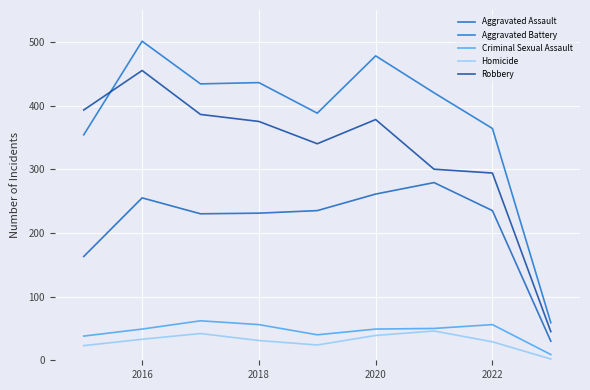

What is the value of the Aggravated Battery point at the 2nd from the left?

501